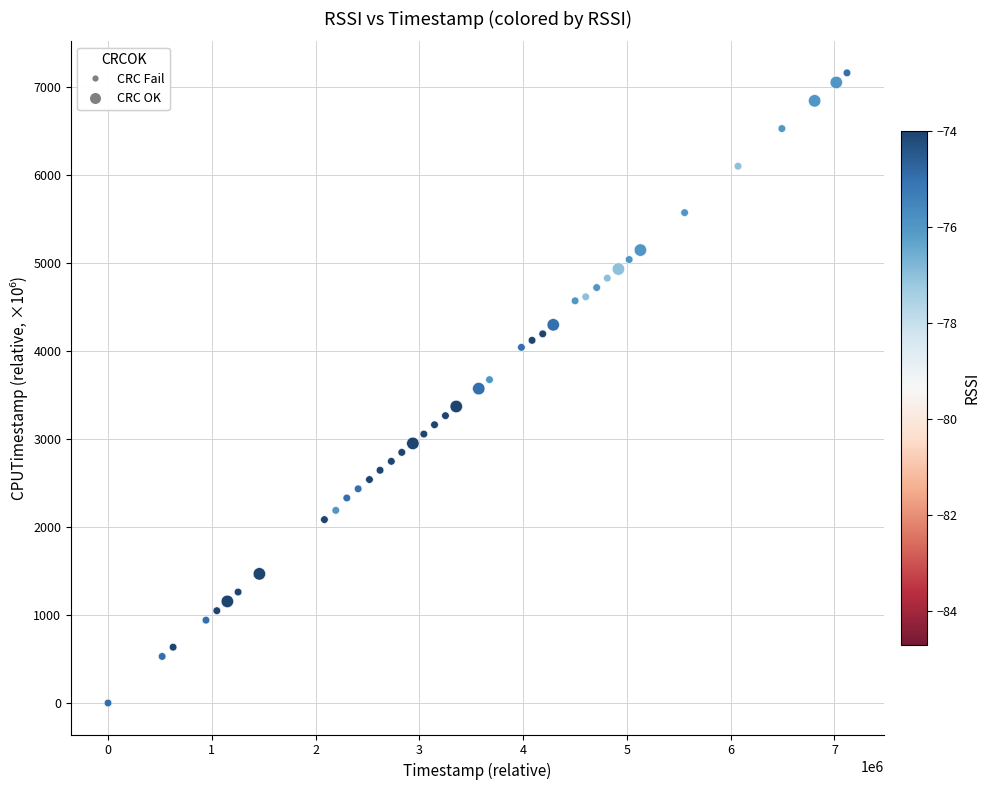

What is the range of X values (max minus min)?

7120502.0